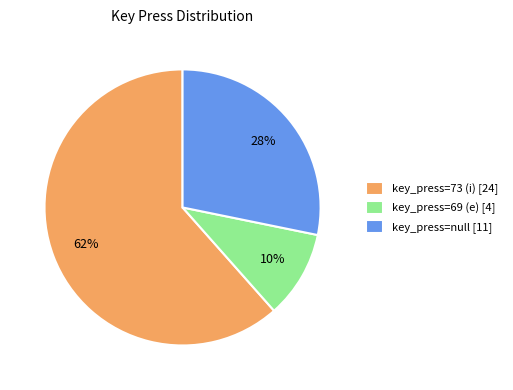

To the nearest percent, what portion does key_press=69 (e) [4] represent?

10%